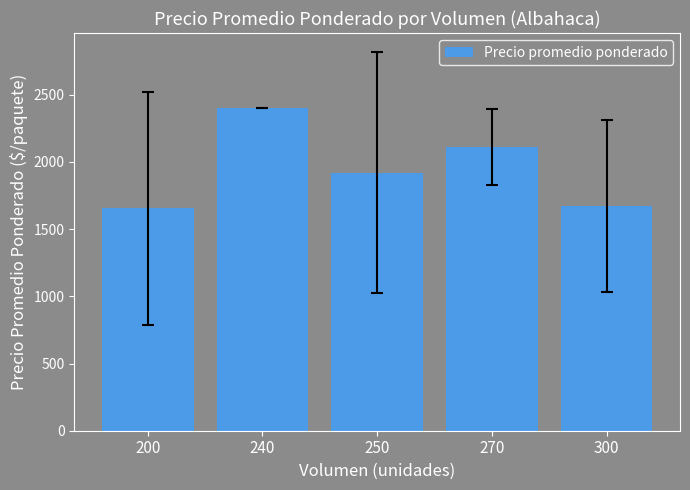

Does the chart contain stacked bars?

No